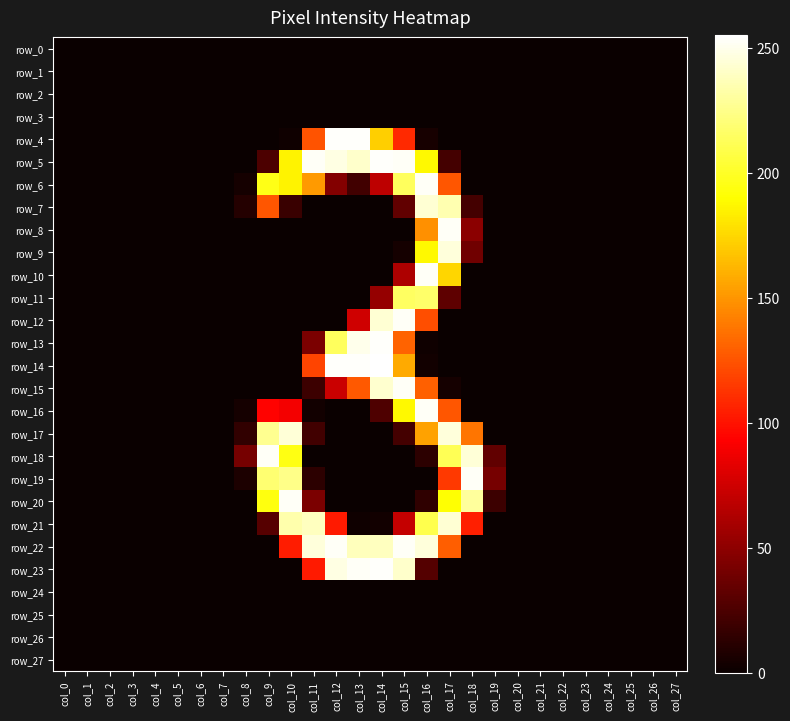

Which series has the widest spread of values?

row_14